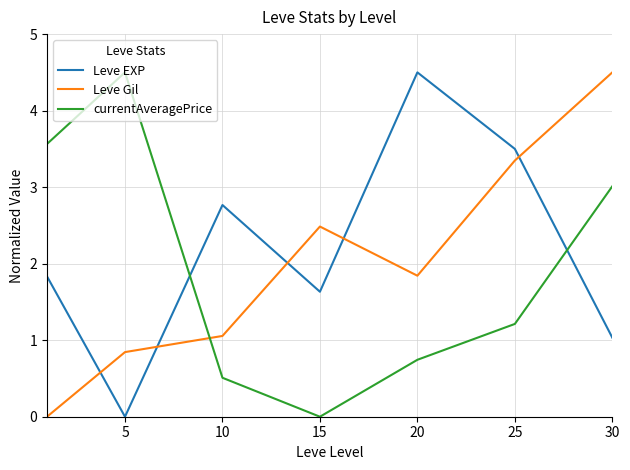

At how many categories does at least one series exceed 3?

5